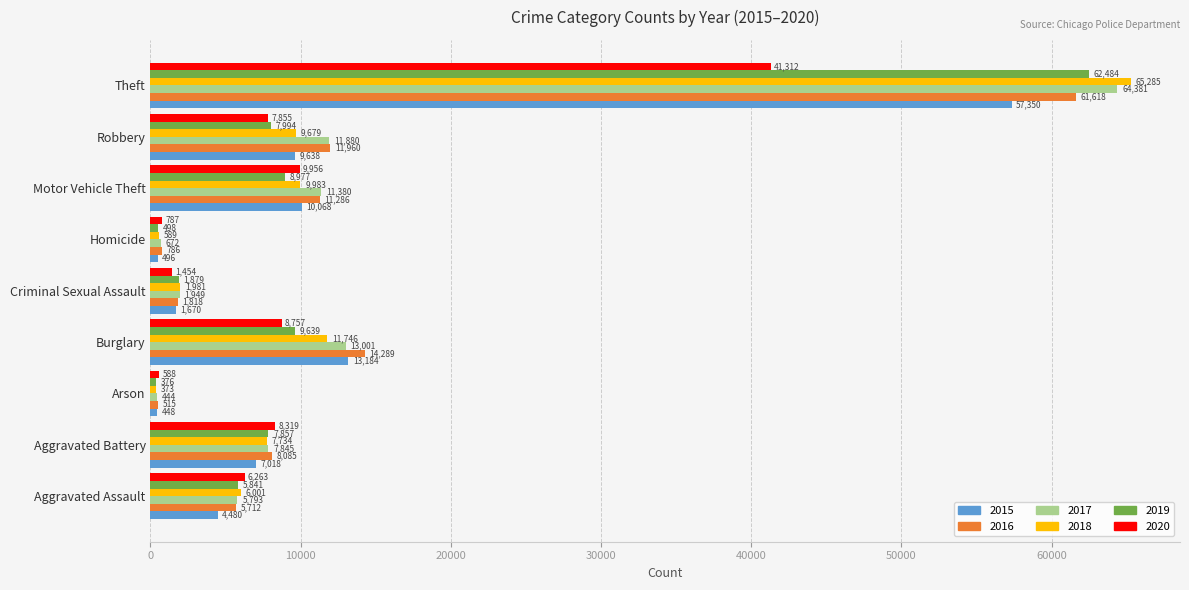

What is the greatest value displayed?

65285